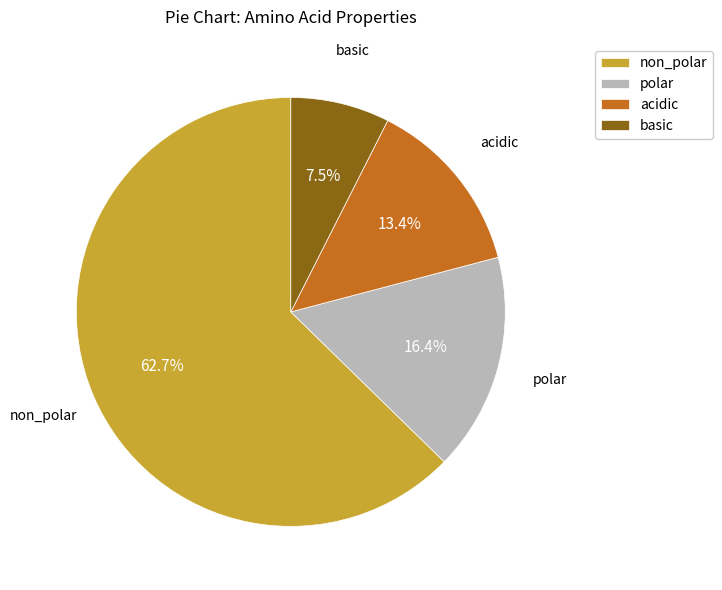

The polar slice represents 28% of the pie. True or false?

False